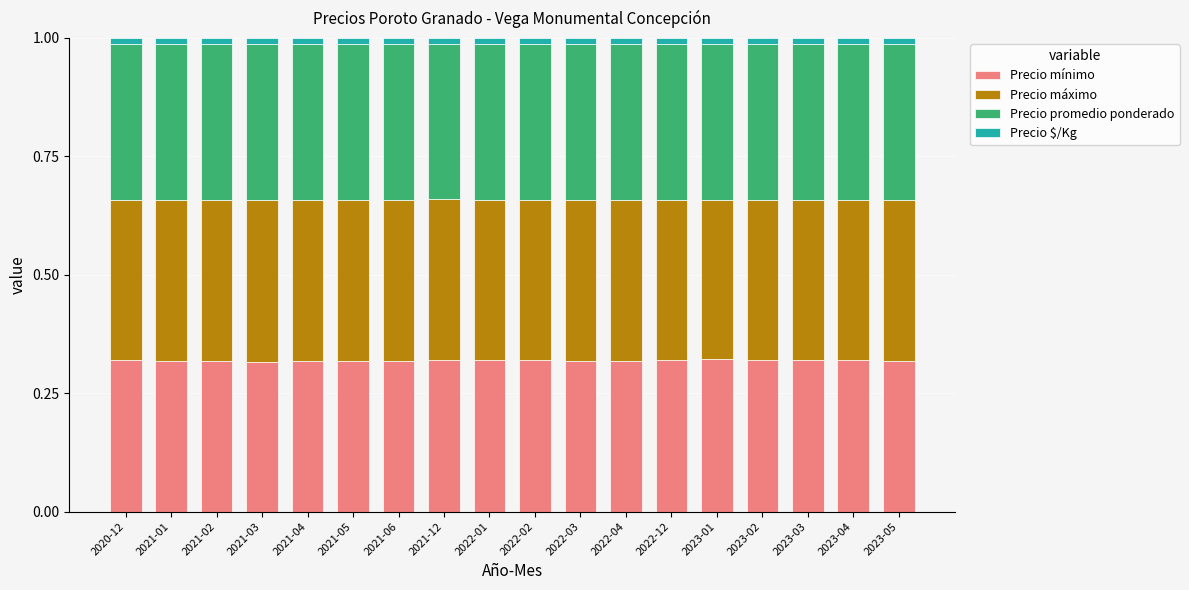

Which series has the largest range (max minus min)?

Precio mínimo